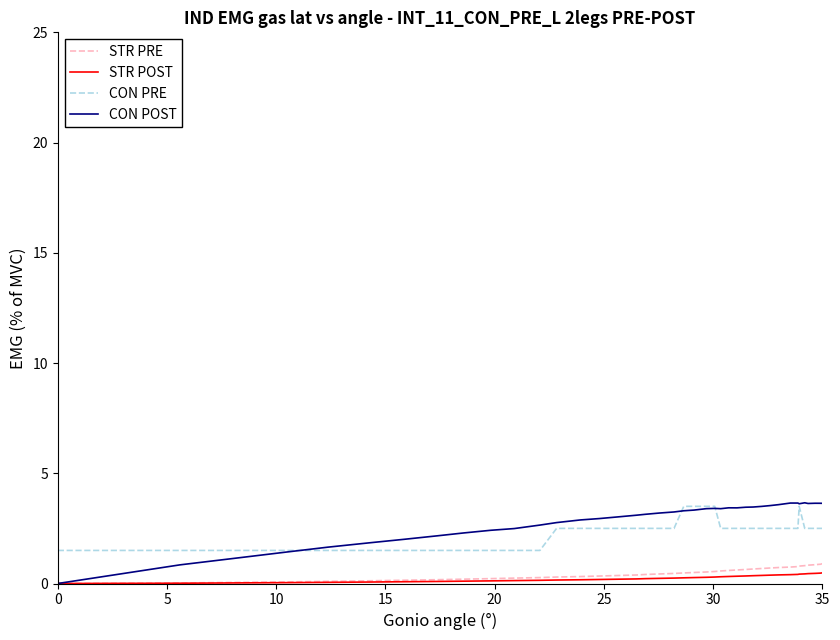

Which series has the largest range (max minus min)?

CON POST